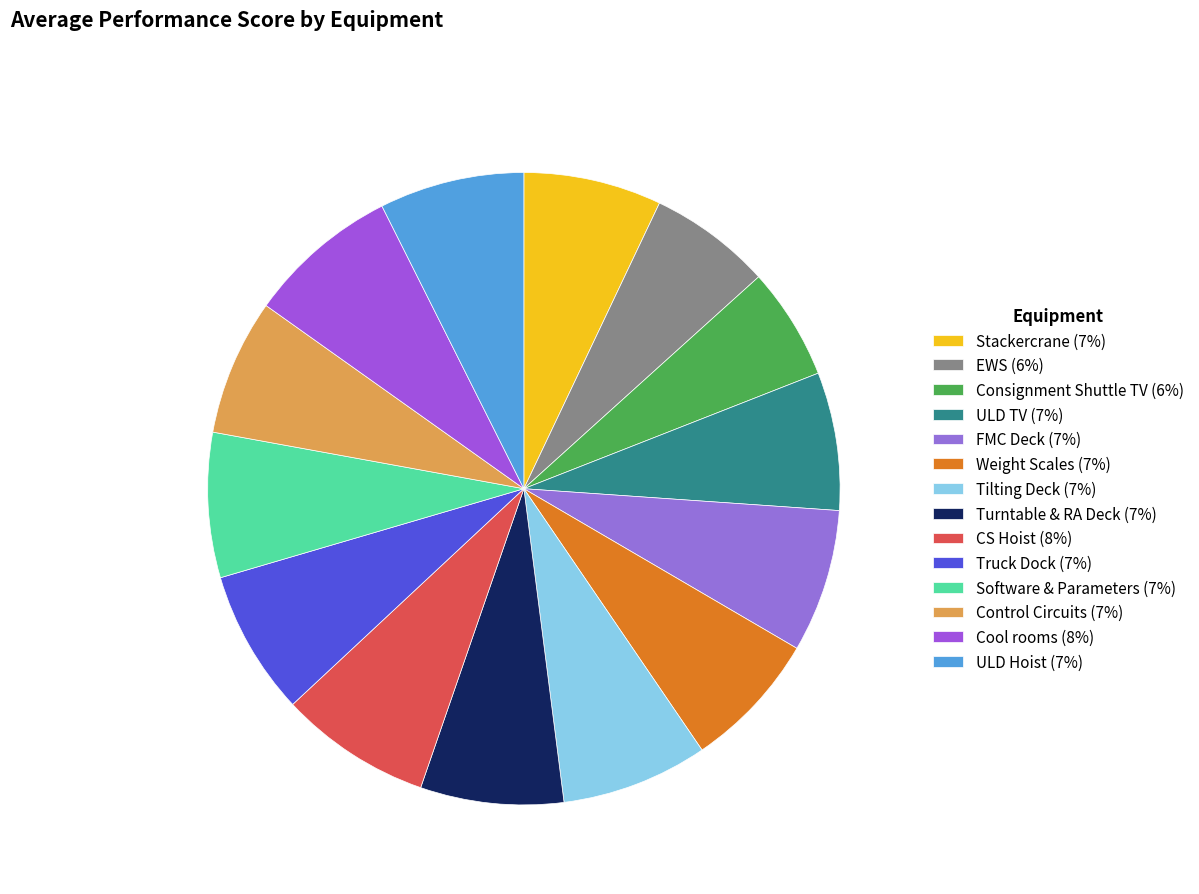

Does Tilting Deck account for over 50% of the chart?

No